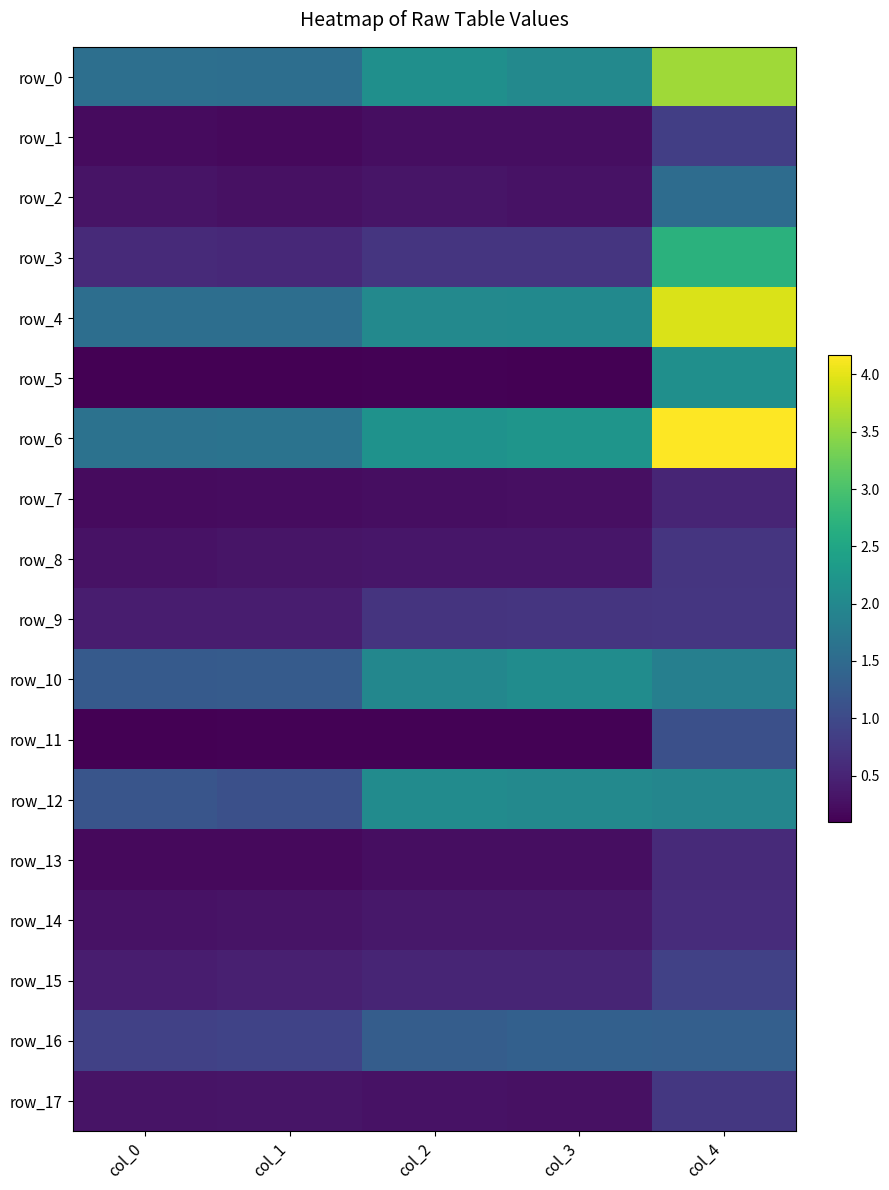

List the labels in order of row_5 value, largest first.

col_4, col_2, col_3, col_0, col_1